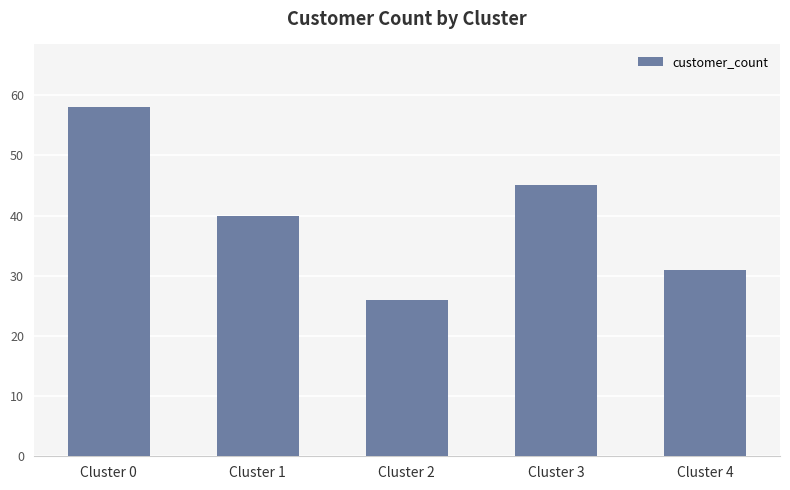

Reading left to right, extract all data points from this chart.

58	40	26	45	31